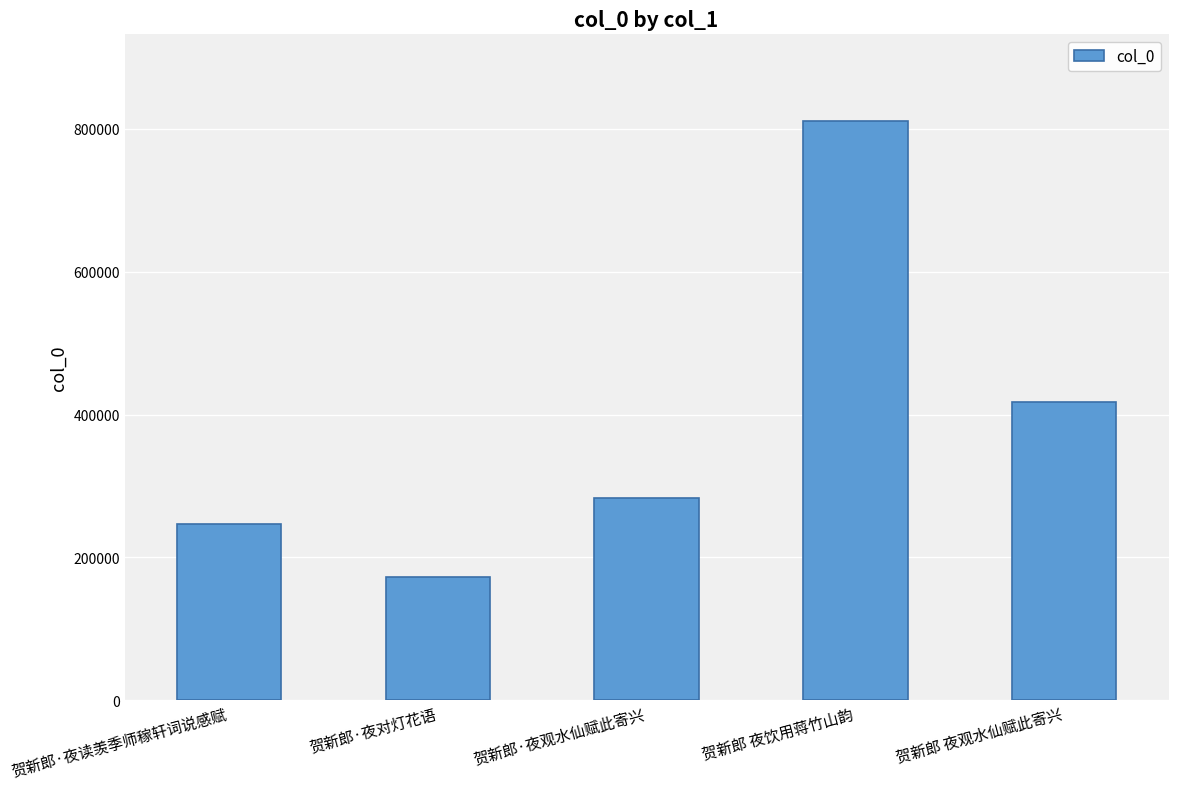

What is the difference between the second highest and second lowest values?

171108